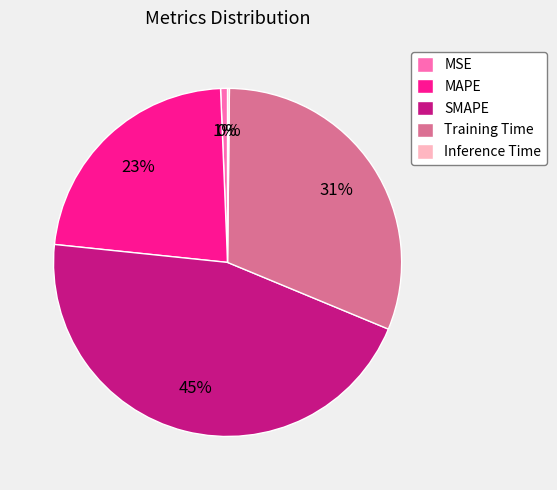

What is the ratio of the value at SMAPE to the value at Training Time?

1.5